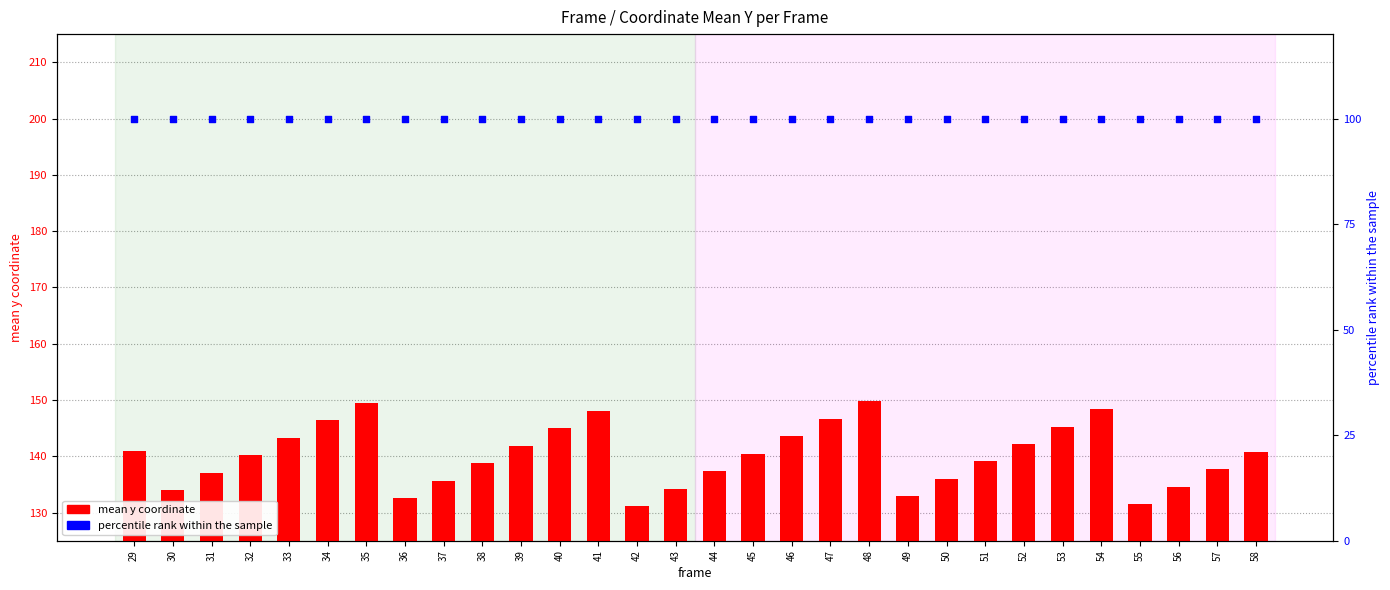

Which series contains the lowest Y value?

percentile rank within the sample